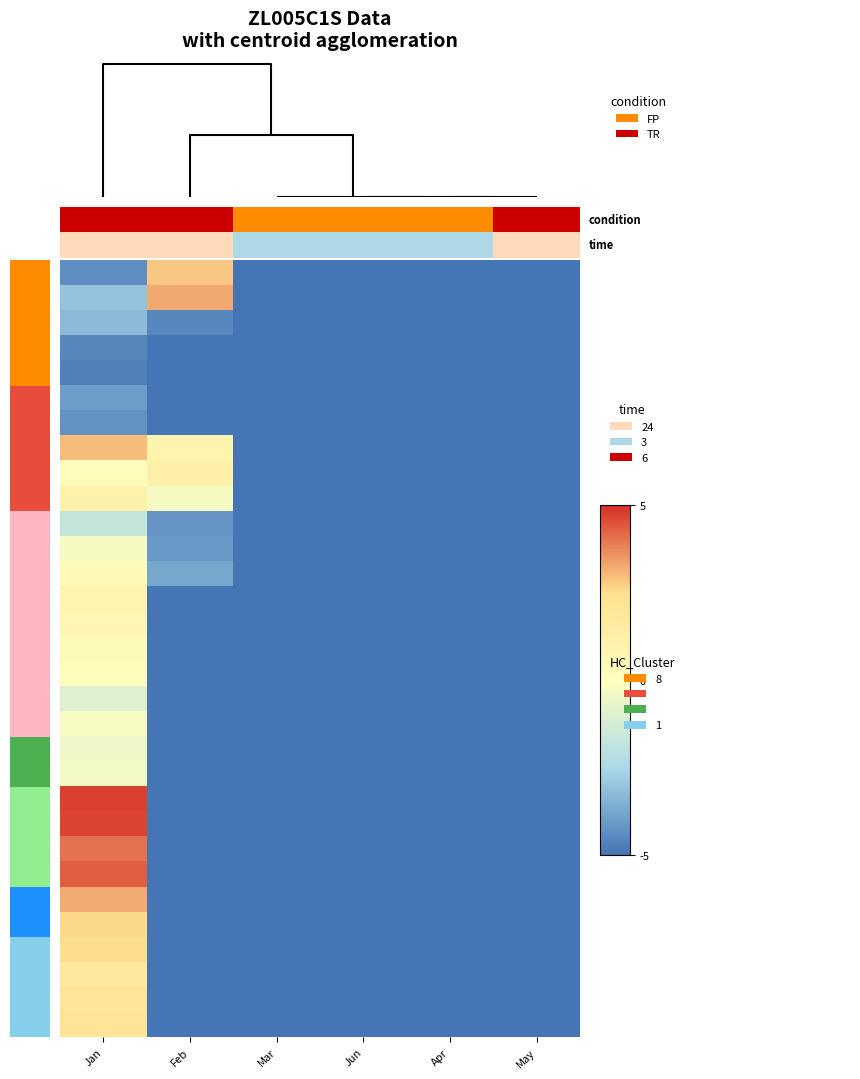

How many series are shown in this chart?

31